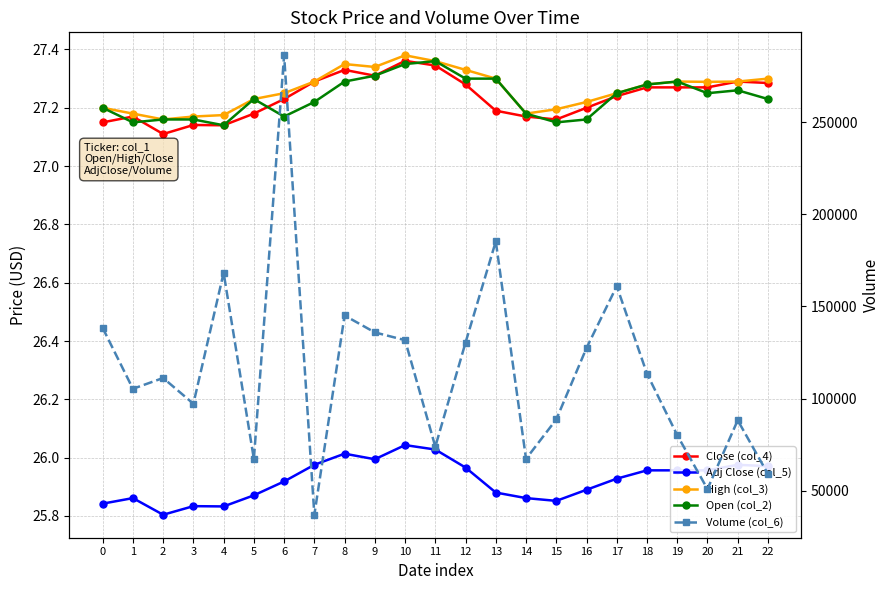

What is the difference between the Volume (col_6) values at 7 and 19?

43203.0